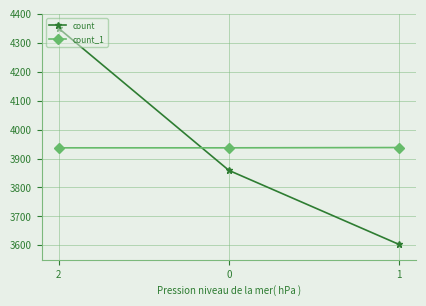

The value of count at 1 is 5474. True or false?

False